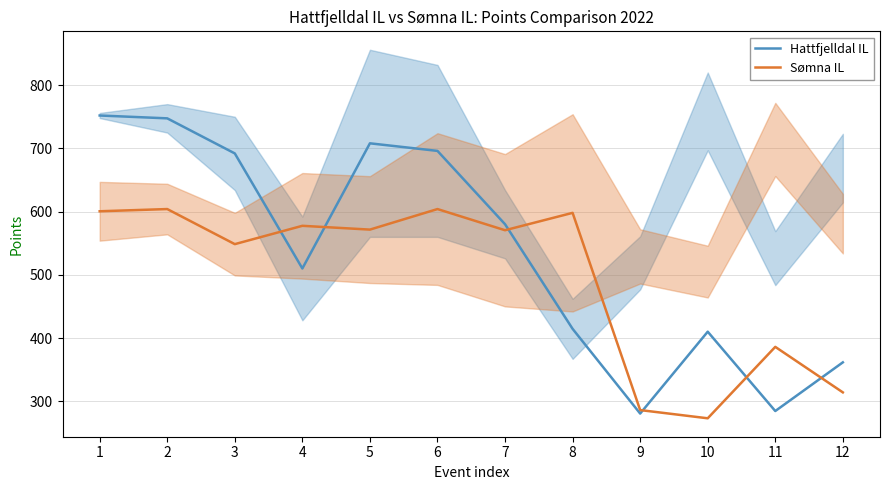

What is the approximate value of Hattfjelldal IL at 3?

692.0